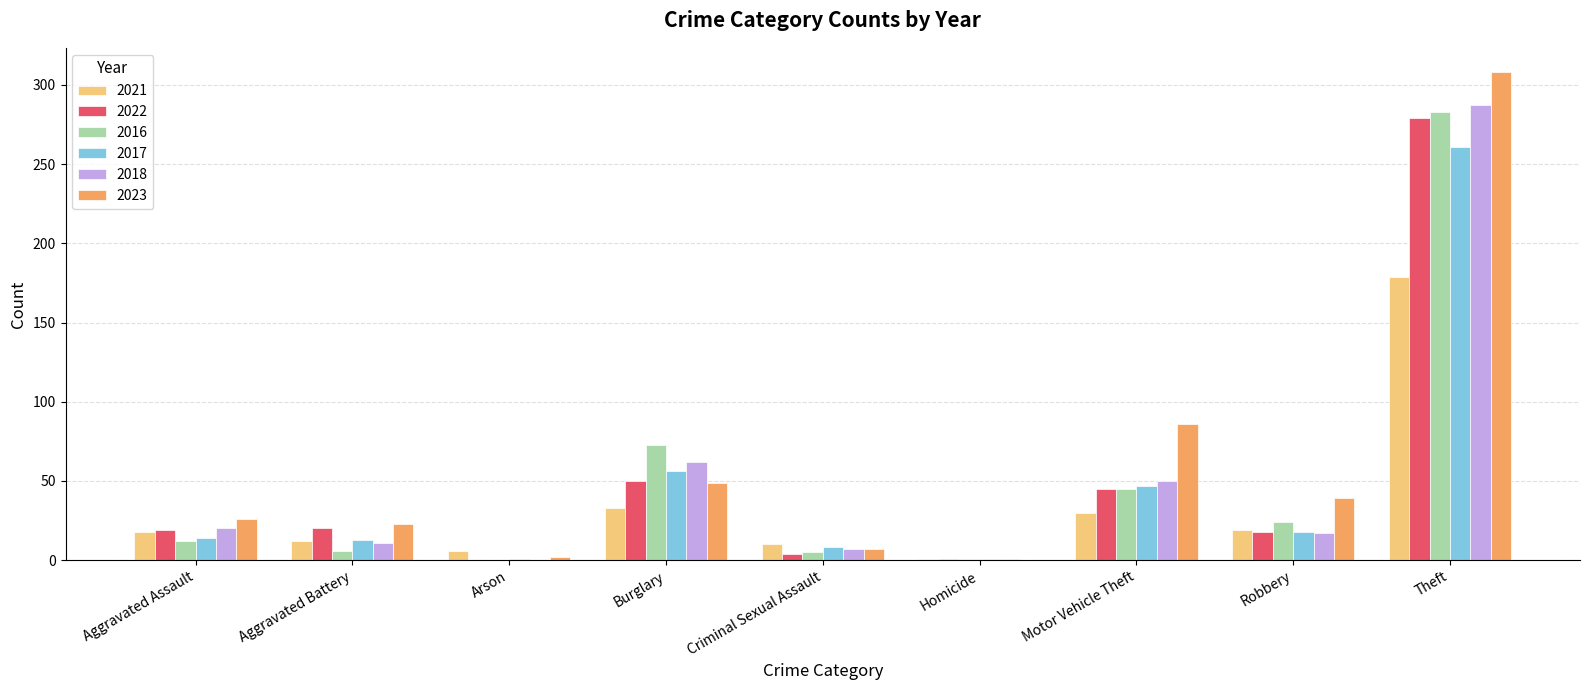

At which label does 2022 reach its peak?

Theft